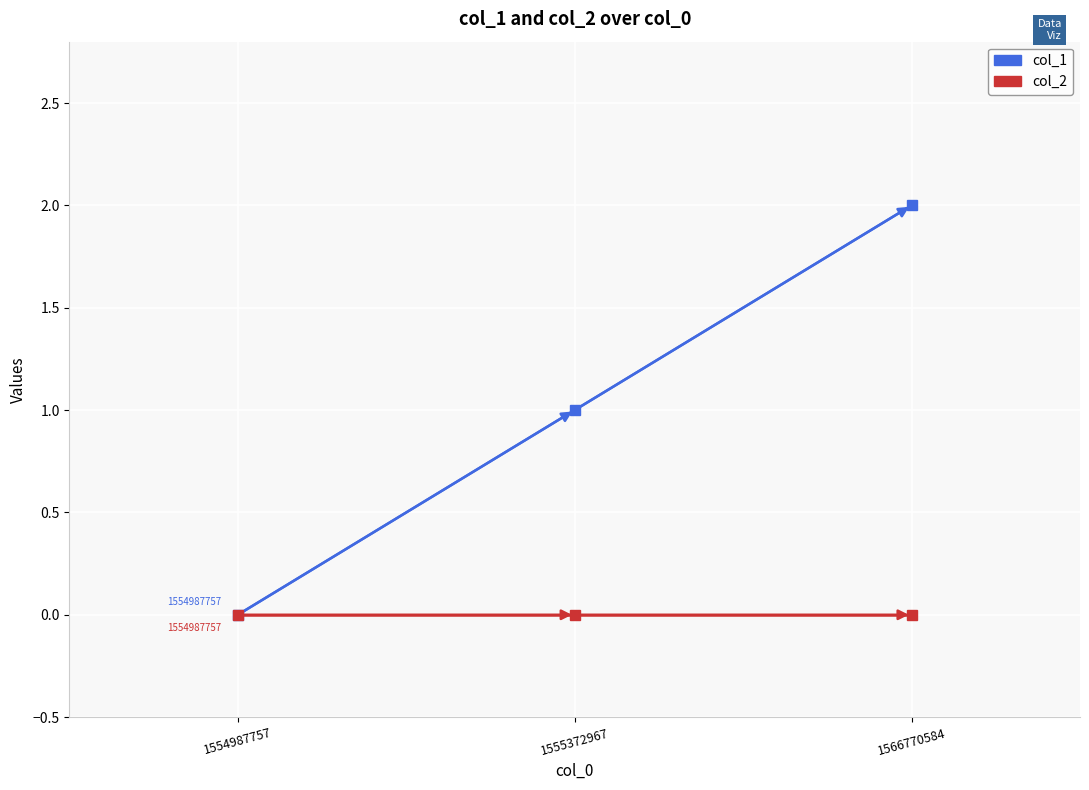

How many col_1 values are between 0 and 2?

3